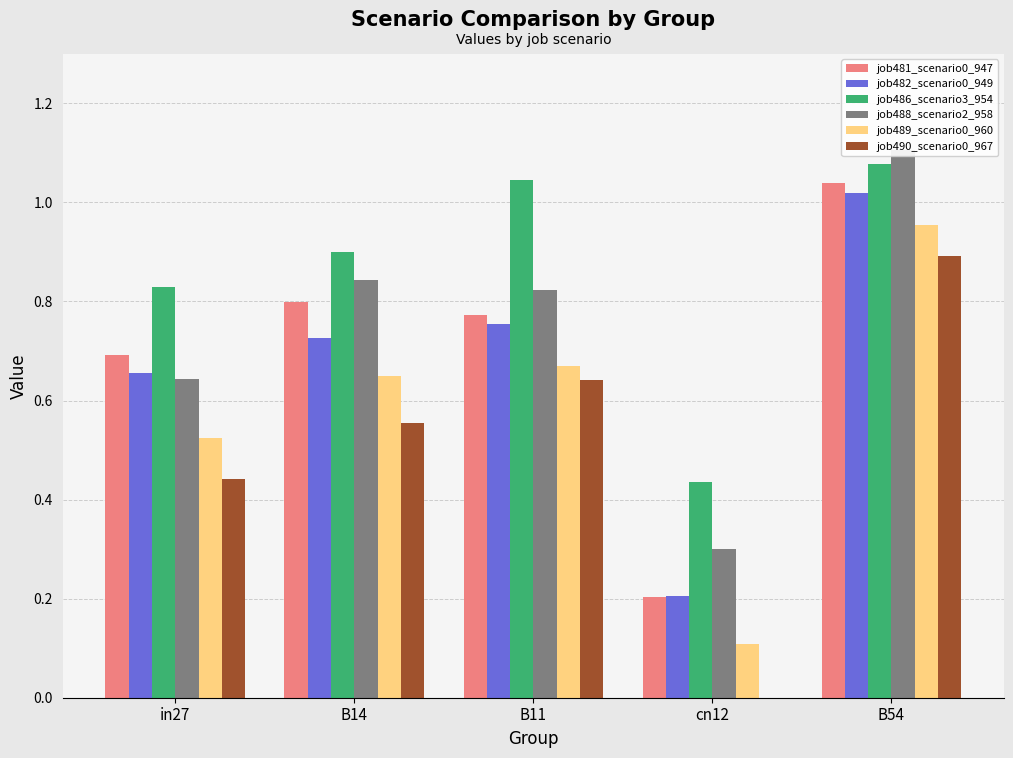

Where is job481_scenario0_947 nearest to the value 0?

cn12